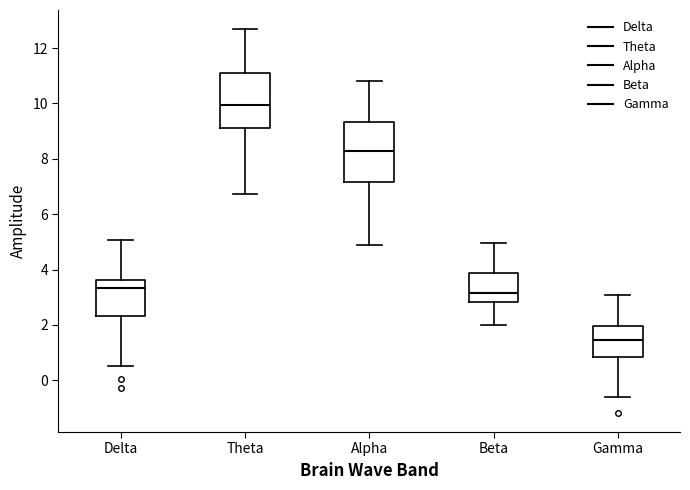

Which box has the lowest median line?

Gamma